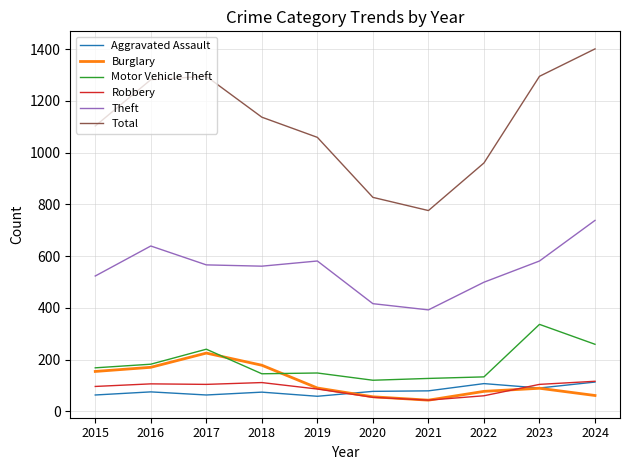

True or false: Motor Vehicle Theft and Theft intersect in this chart.

False